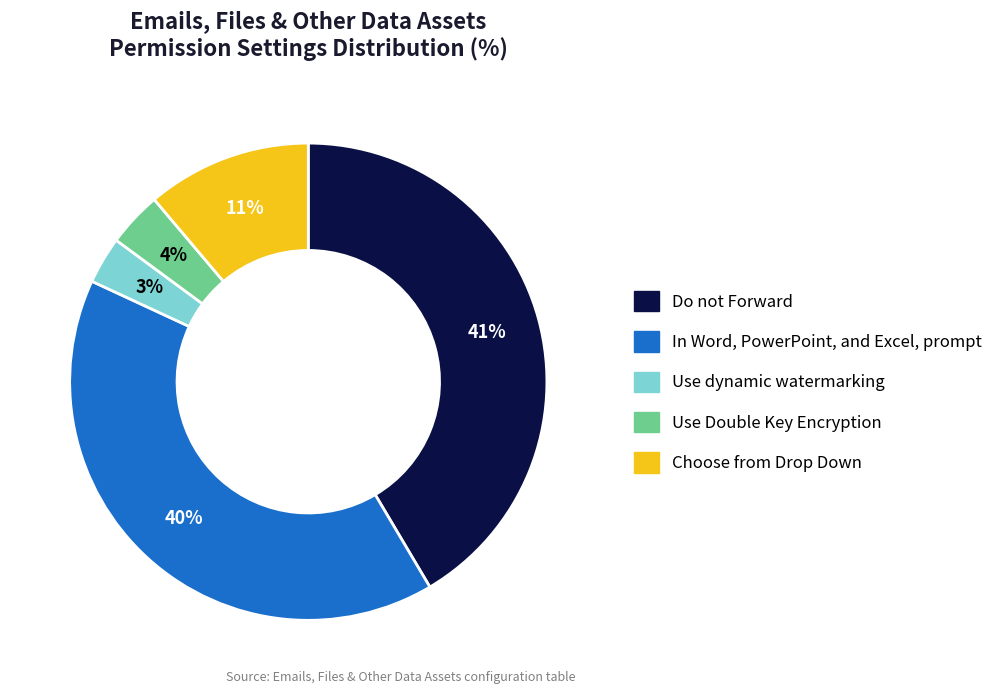

Which has a higher value, Use dynamic watermarking or In Word, PowerPoint, and Excel, prompt?

In Word, PowerPoint, and Excel, prompt